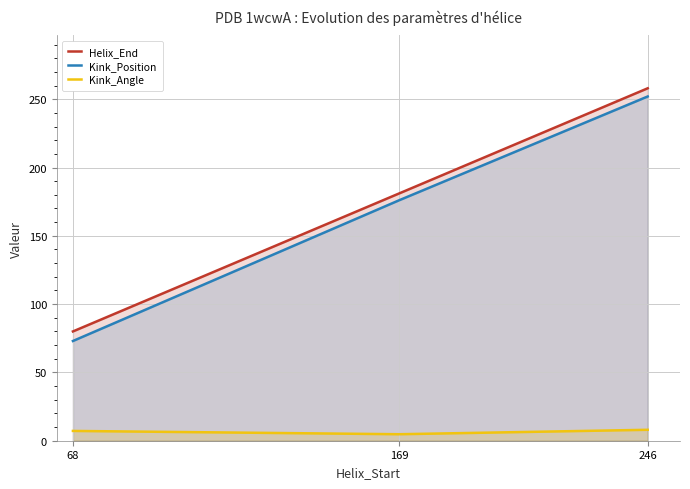

How many series are shown in this chart?

3